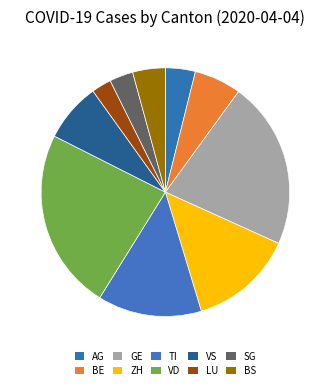

Does ZH represent more than half of the total?

No